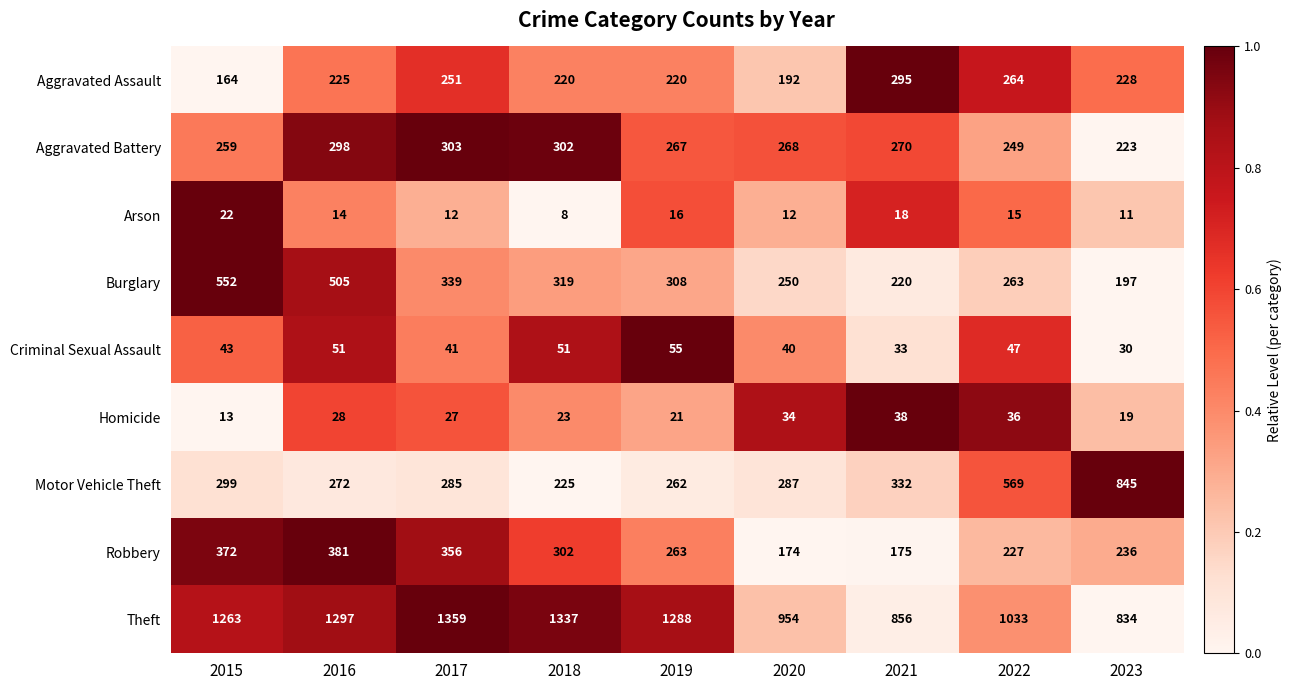

At which category is the sum across all series the highest?

2016